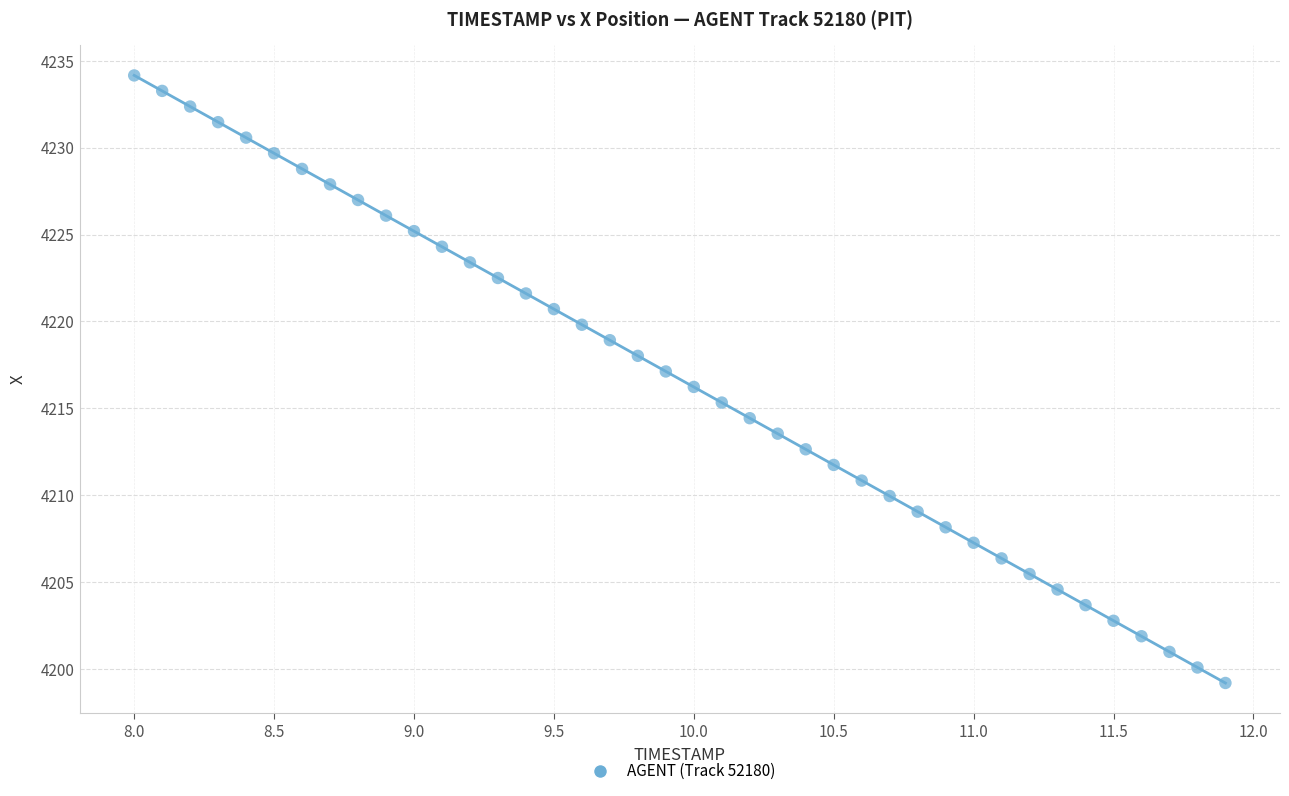

What is the range of Y values (max minus min)?

35.0